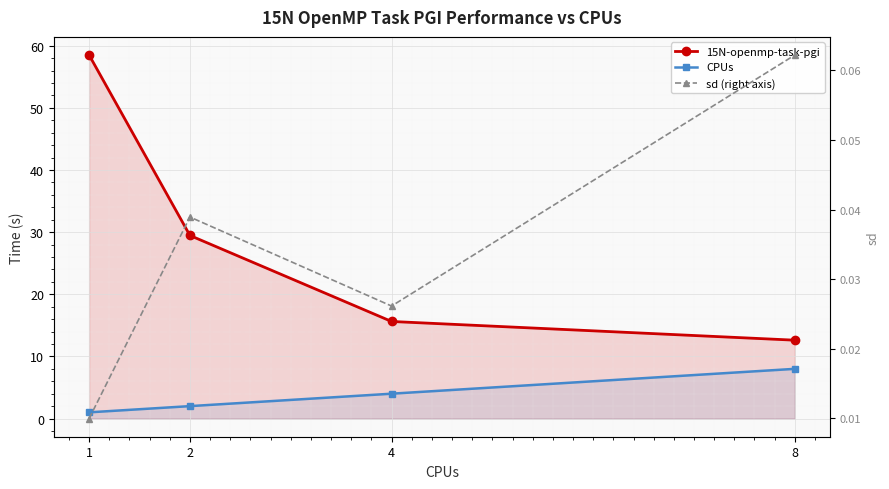

How many categories are shown in the chart?

4